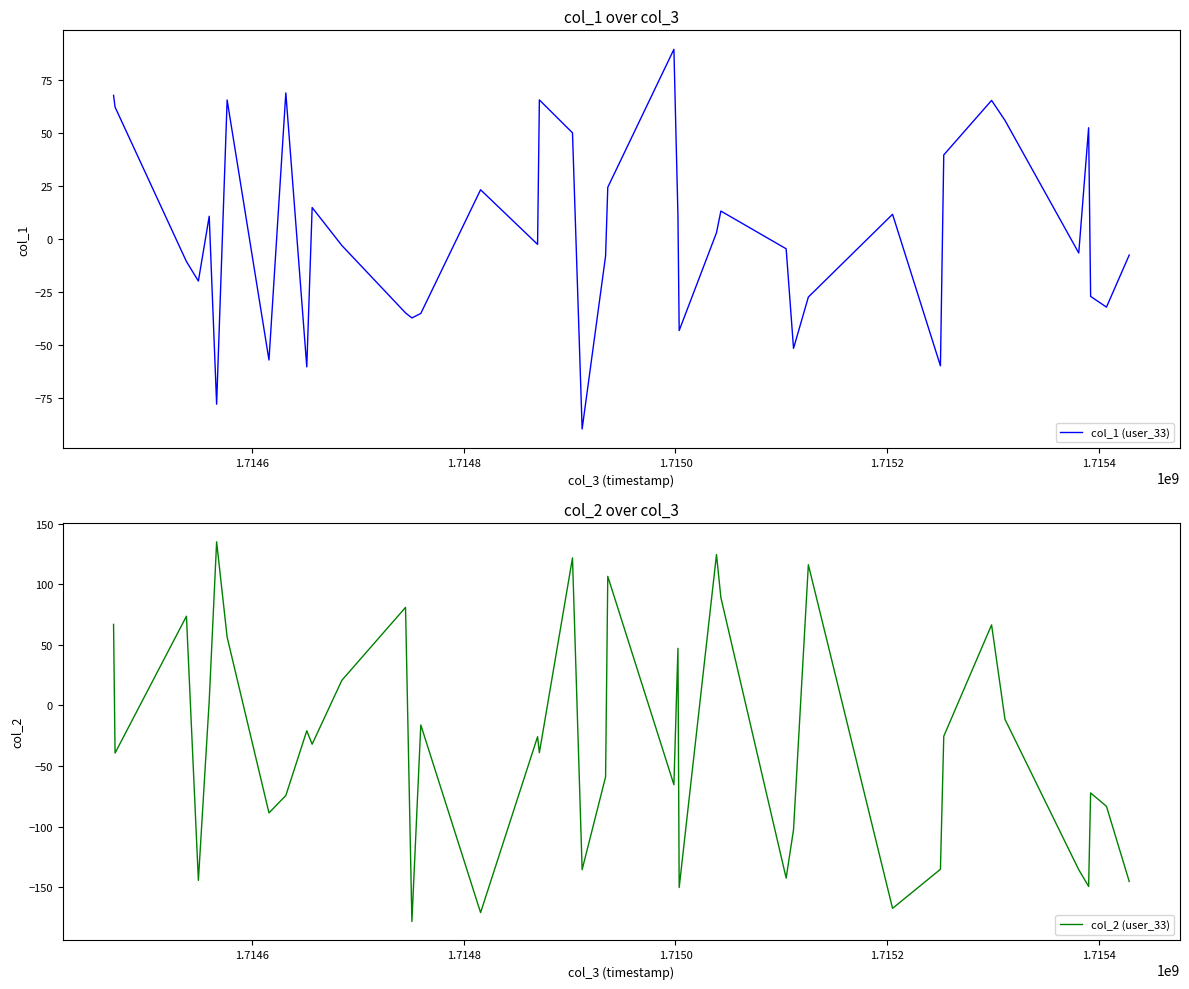

What is the highest value of the col_1 (user_33) series?

89.4